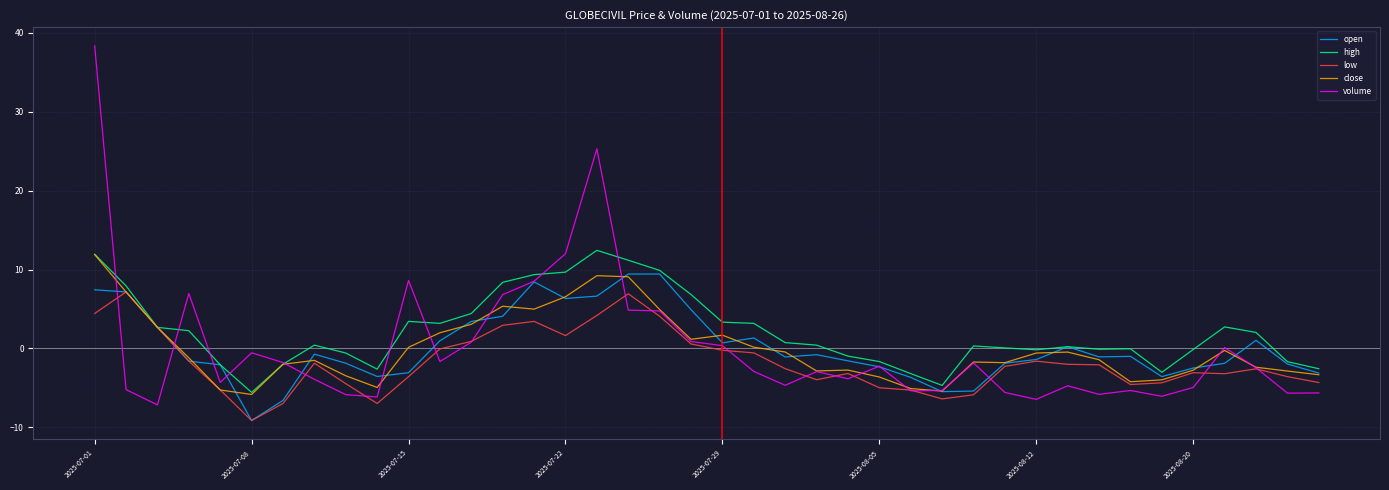

How many negative values does the open series have?

24